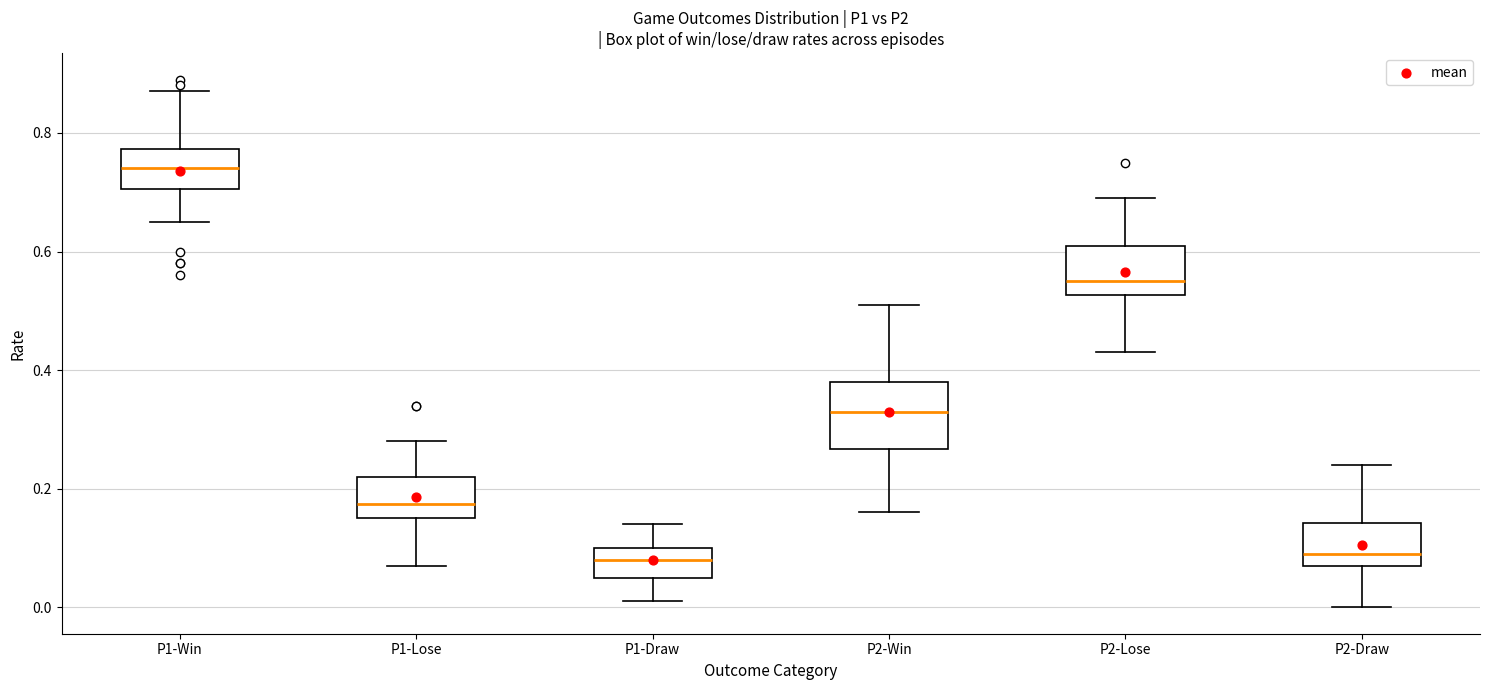

Where does the upper whisker of the box for P2-Win end on the y-axis? The values are not printed on the chart, so give them approximately, as read against the axis.

0.52